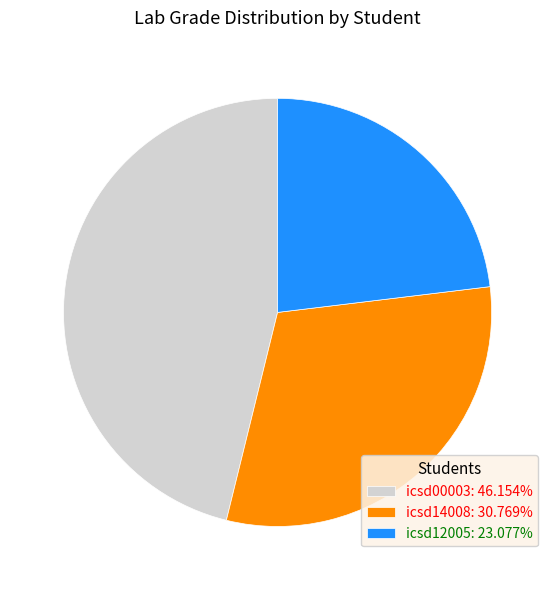

How many slices are in this pie chart?

3